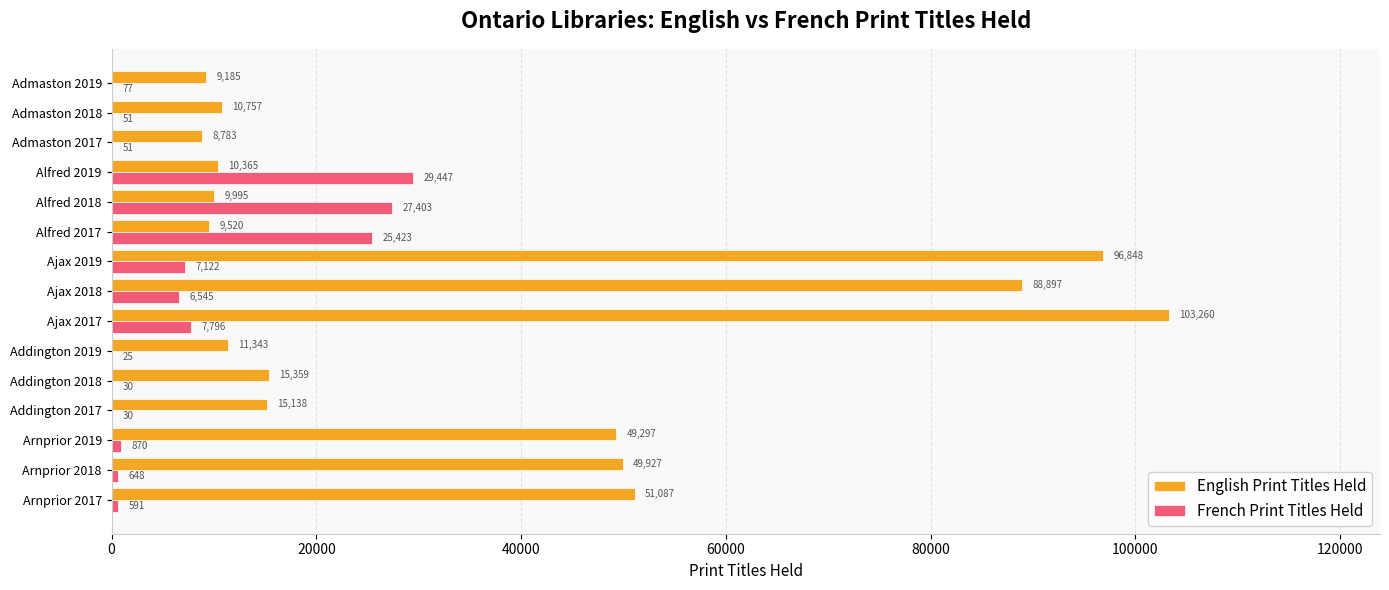

At which category is the sum across all series the highest?

Ajax 2017